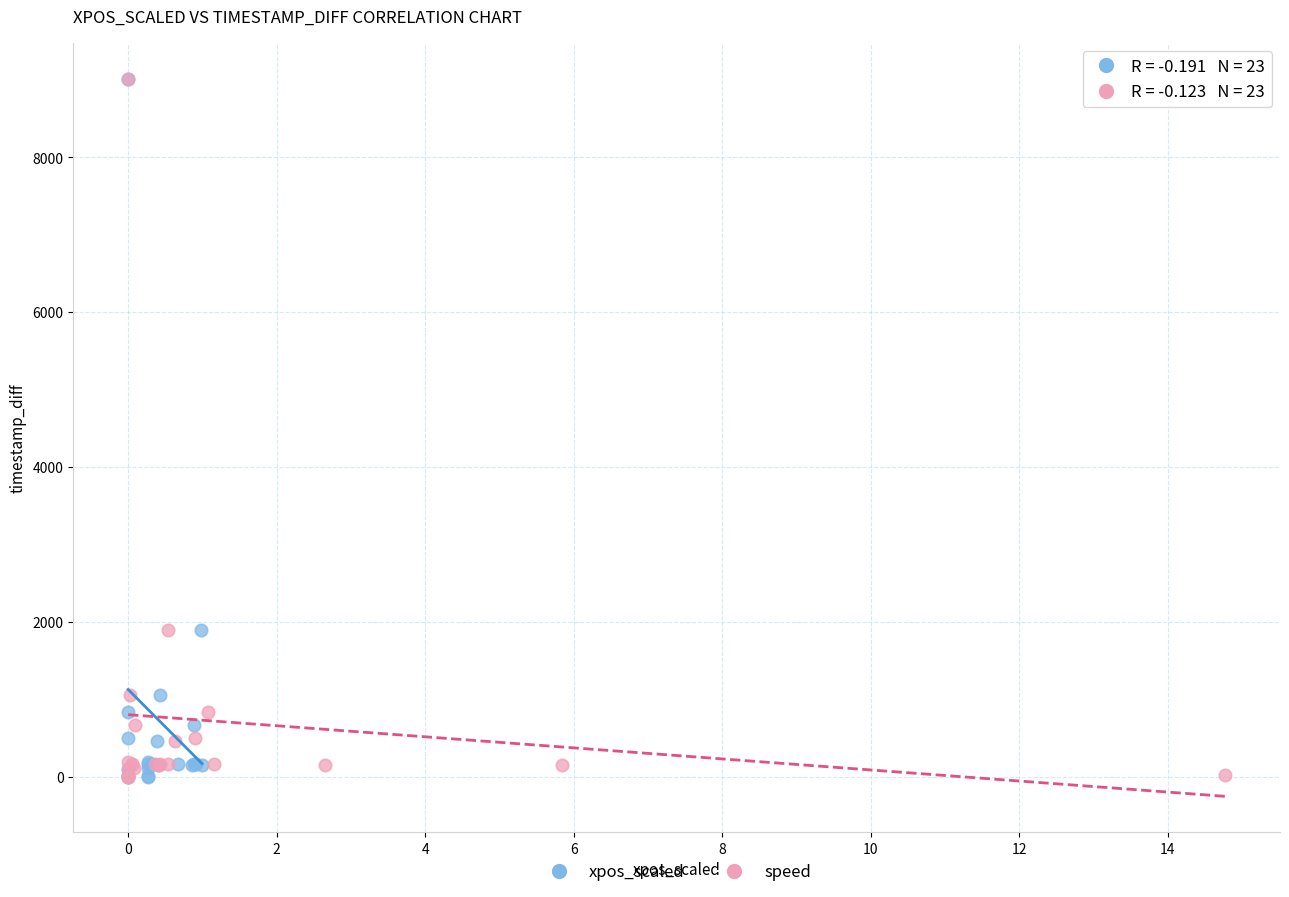

What are all the series names shown in the legend?

xpos_scaled, speed